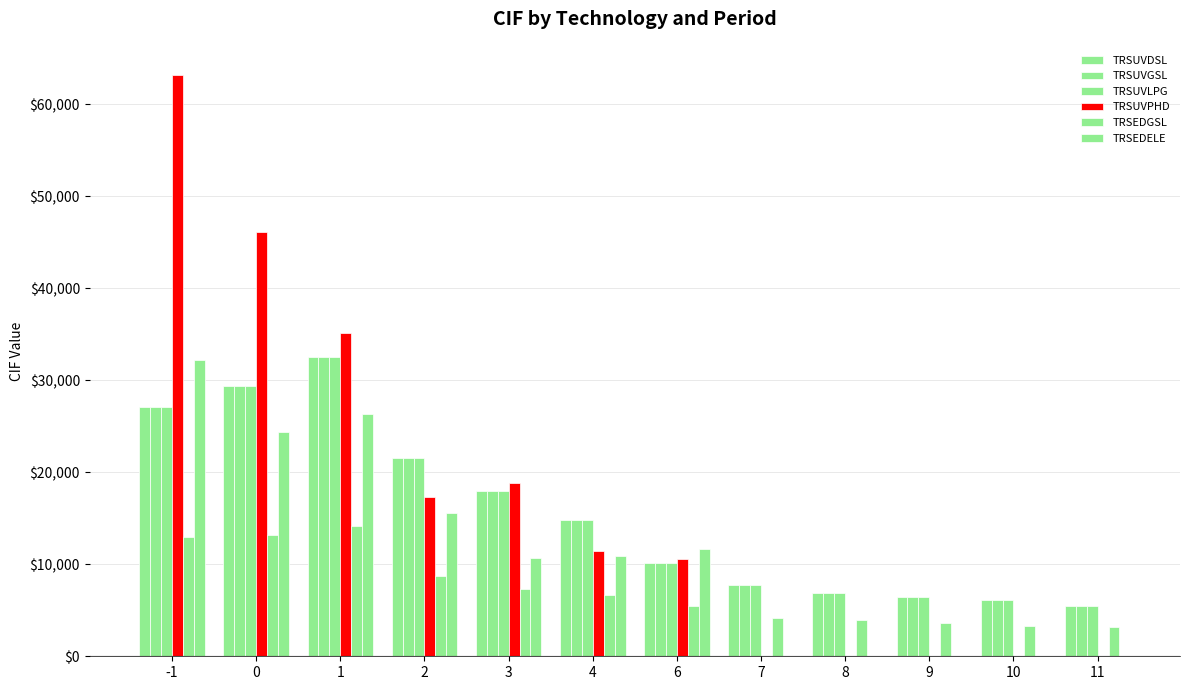

Is the value of TRSUVLPG at 1 greater than the value of TRSUVPHD at 10?

Yes